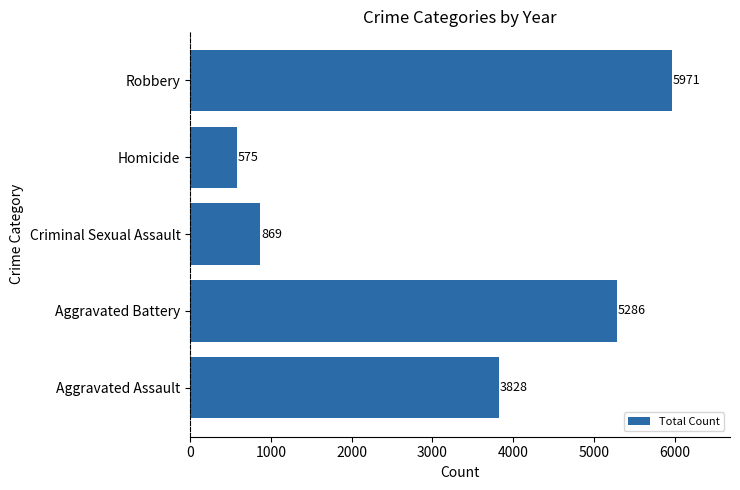

What is the change in value from Criminal Sexual Assault to Homicide?

-294